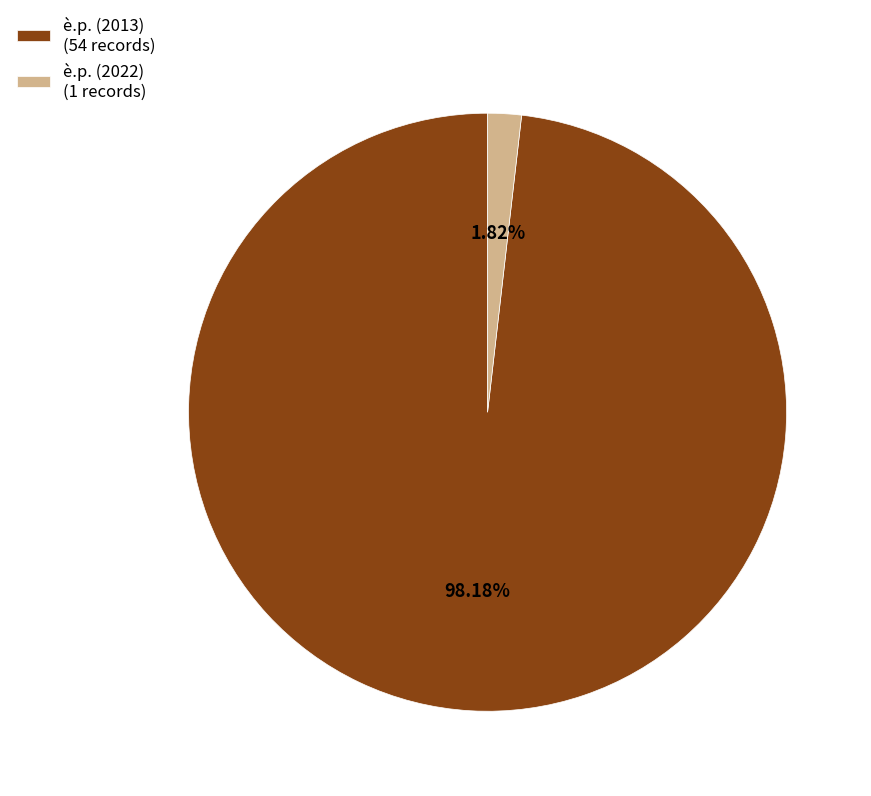

What is the majority slice?

è.p. (2013) (54 records)